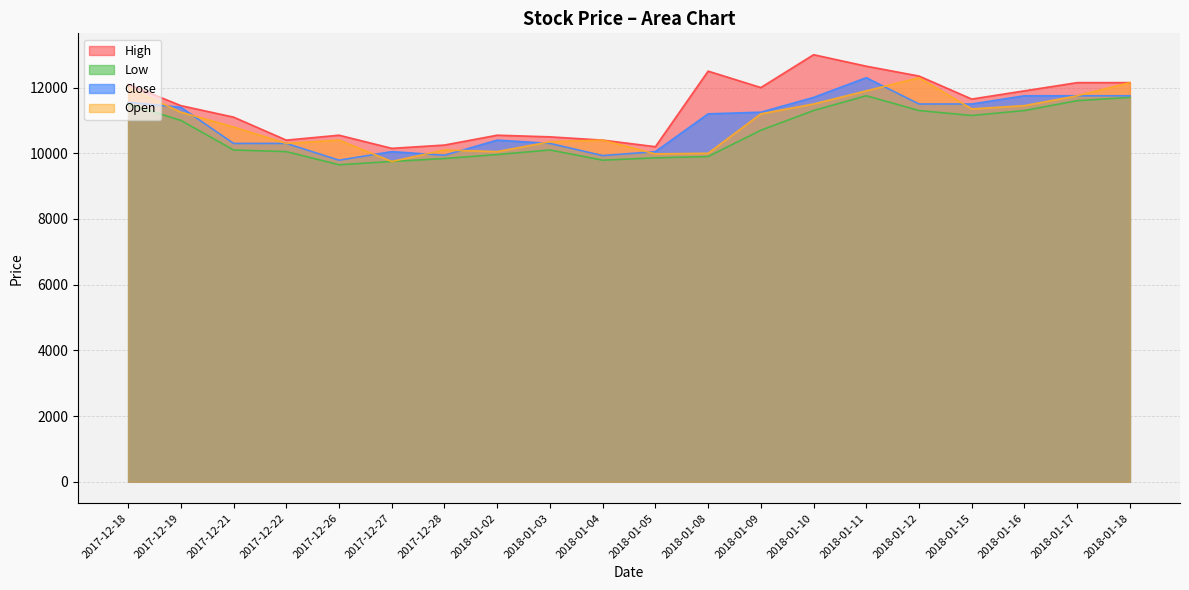

What are all the series names shown in the legend?

High, Low, Close, Open